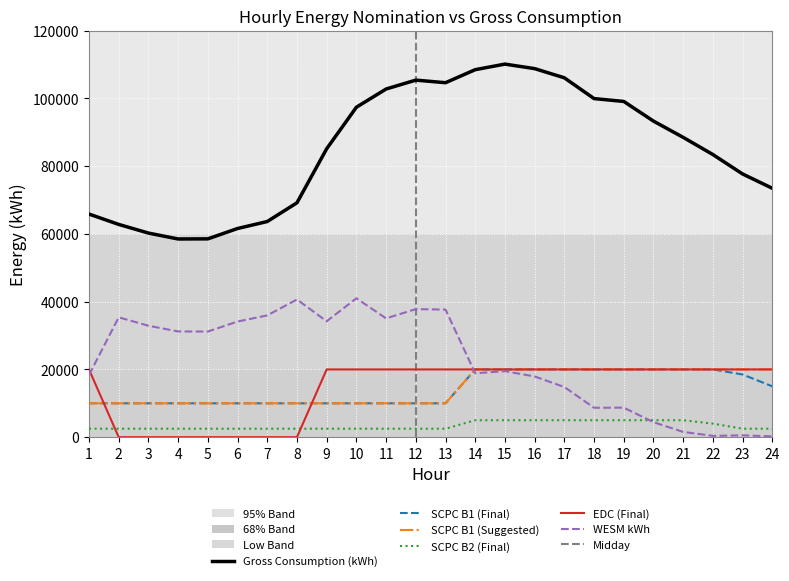

At how many categories does at least one series exceed 14926?

24